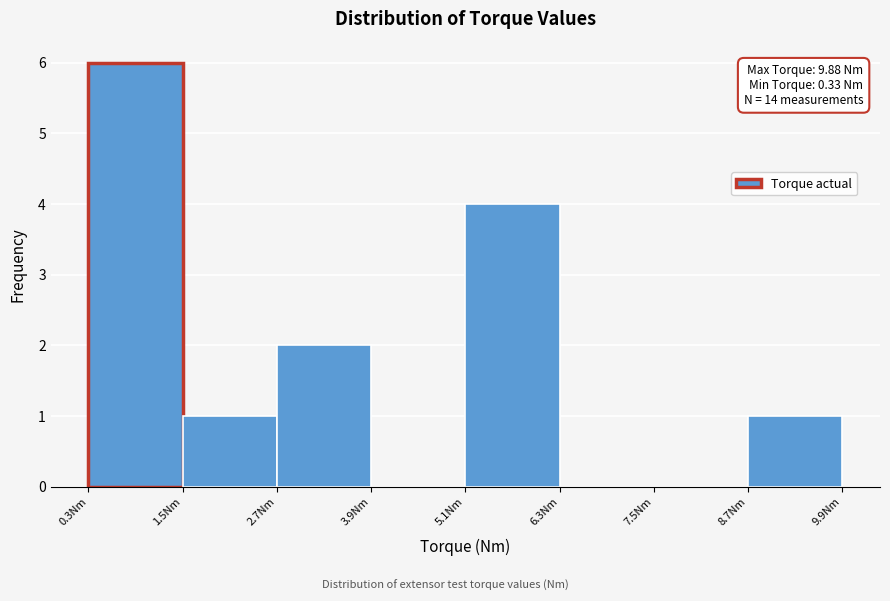

Over which range of the x-axis is the bar tallest?

0.4 to 1.6